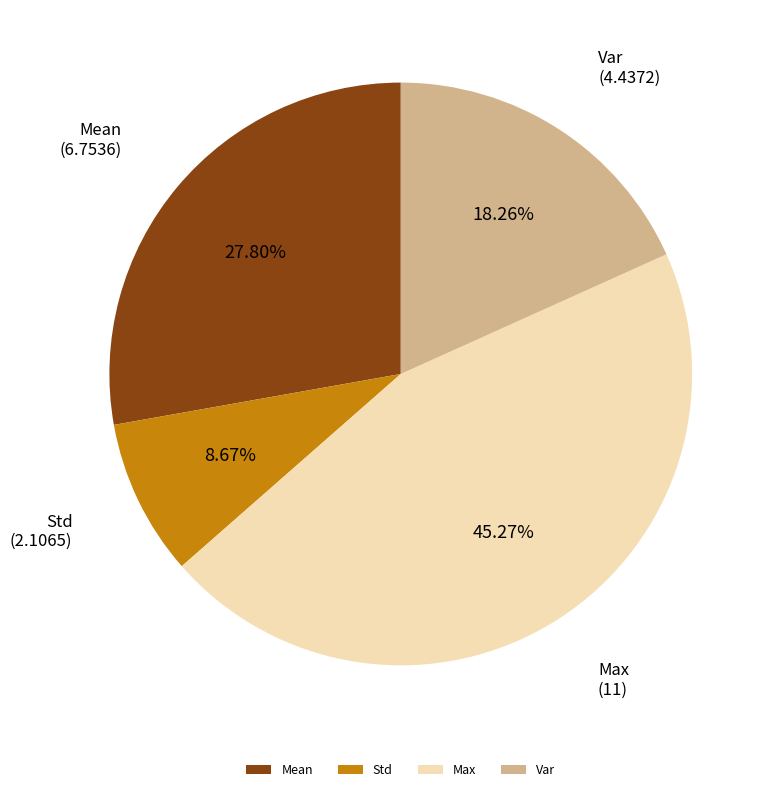

Count the number of slices in the pie.

4